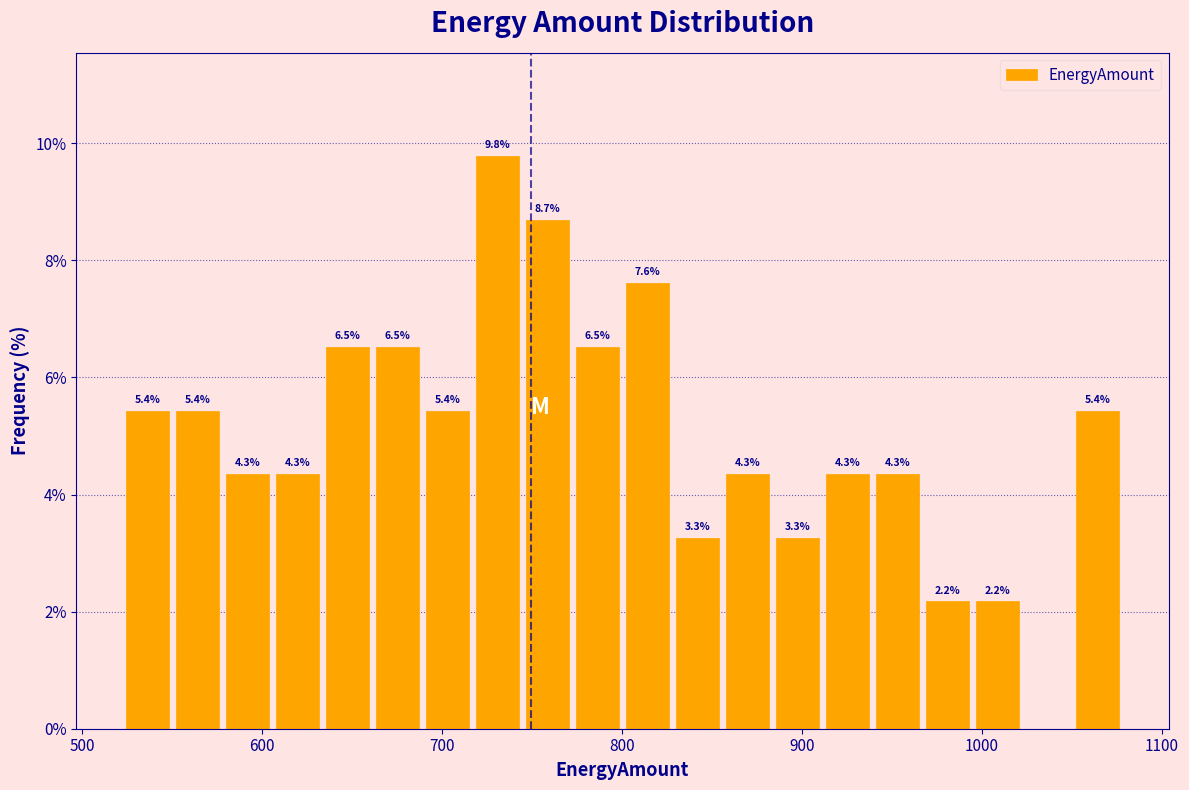

Read against the x-axis, roughly where is the centre of the tallest bar?

730